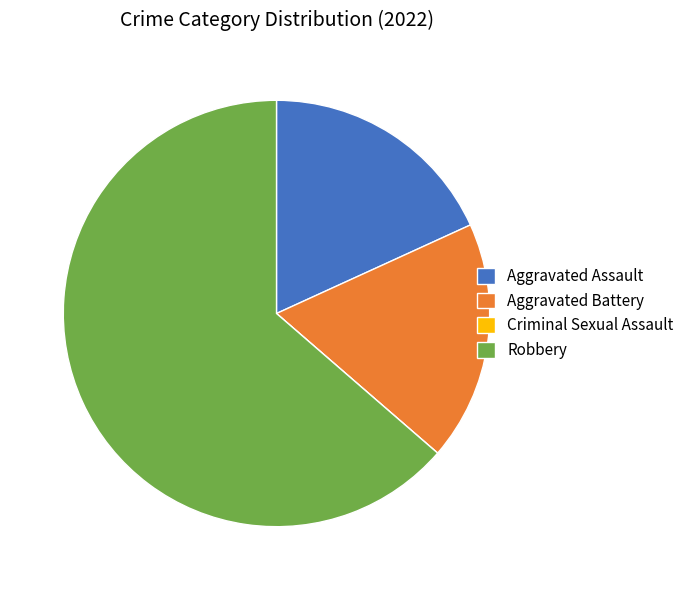

Is there any slice that represents more than half of the pie?

Yes